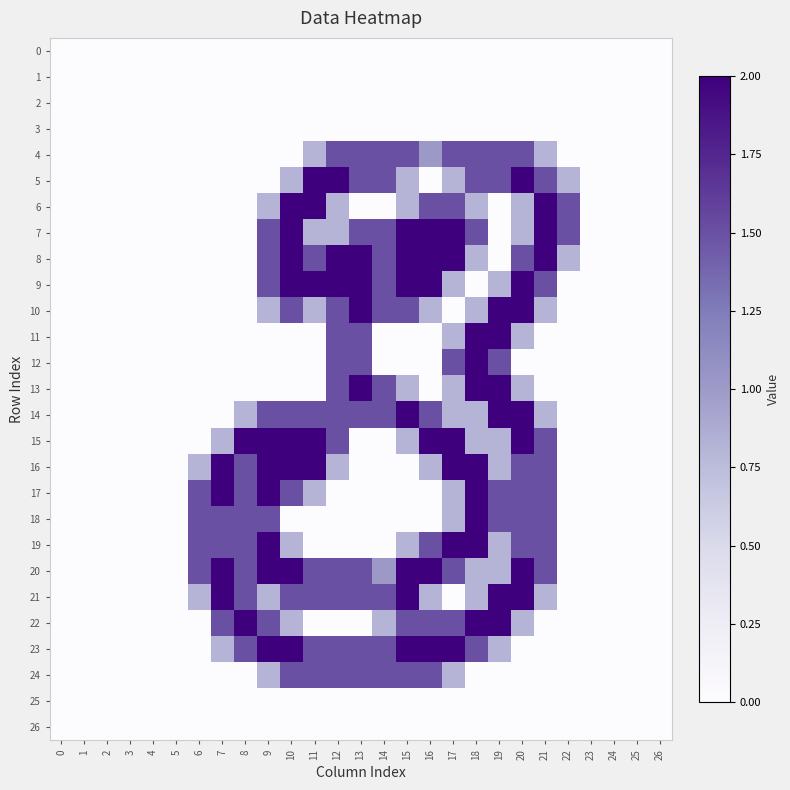

Reading left to right, list all the values displayed in this chart.

0: 0=0.0	1=0.0	2=0.0	3=0.0	4=0.0	5=0.0	6=0.0	7=0.0	8=0.0	9=0.0	10=0.0	11=0.0	12=0.0	13=0.0	14=0.0	15=0.0	16=0.0	17=0.0	18=0.0	19=0.0	20=0.0	21=0.0	22=0.0	23=0.0	24=0.0	25=0.0	26=0.0
1: 0=0.0	1=0.0	2=0.0	3=0.0	4=0.0	5=0.0	6=0.0	7=0.0	8=0.0	9=0.0	10=0.0	11=0.0	12=0.0	13=0.0	14=0.0	15=0.0	16=0.0	17=0.0	18=0.0	19=0.0	20=0.0	21=0.0	22=0.0	23=0.0	24=0.0	25=0.0	26=0.0
2: 0=0.0	1=0.0	2=0.0	3=0.0	4=0.0	5=0.0	6=0.0	7=0.0	8=0.0	9=0.0	10=0.0	11=0.0	12=0.0	13=0.0	14=0.0	15=0.0	16=0.0	17=0.0	18=0.0	19=0.0	20=0.0	21=0.0	22=0.0	23=0.0	24=0.0	25=0.0	26=0.0
3: 0=0.0	1=0.0	2=0.0	3=0.0	4=0.0	5=0.0	6=0.0	7=0.0	8=0.0	9=0.0	10=0.0	11=0.0	12=0.0	13=0.0	14=0.0	15=0.0	16=0.0	17=0.0	18=0.0	19=0.0	20=0.0	21=0.0	22=0.0	23=0.0	24=0.0	25=0.0	26=0.0
4: 0=0.0	1=0.0	2=0.0	3=0.0	4=0.0	5=0.0	6=0.0	7=0.0	8=0.0	9=0.0	10=0.0	11=0.8	12=1.5	13=1.5	14=1.5	15=1.5	16=1.0	17=1.5	18=1.5	19=1.5	20=1.5	21=0.8	22=0.0	23=0.0	24=0.0	25=0.0	26=0.0
5: 0=0.0	1=0.0	2=0.0	3=0.0	4=0.0	5=0.0	6=0.0	7=0.0	8=0.0	9=0.0	10=0.8	11=2.0	12=2.0	13=1.5	14=1.5	15=0.8	16=0.0	17=0.8	18=1.5	19=1.5	20=2.0	21=1.5	22=0.8	23=0.0	24=0.0	25=0.0	26=0.0
6: 0=0.0	1=0.0	2=0.0	3=0.0	4=0.0	5=0.0	6=0.0	7=0.0	8=0.0	9=0.8	10=2.0	11=2.0	12=0.8	13=0.0	14=0.0	15=0.8	16=1.5	17=1.5	18=0.8	19=0.0	20=0.8	21=2.0	22=1.5	23=0.0	24=0.0	25=0.0	26=0.0
7: 0=0.0	1=0.0	2=0.0	3=0.0	4=0.0	5=0.0	6=0.0	7=0.0	8=0.0	9=1.5	10=2.0	11=0.8	12=0.8	13=1.5	14=1.5	15=2.0	16=2.0	17=2.0	18=1.5	19=0.0	20=0.8	21=2.0	22=1.5	23=0.0	24=0.0	25=0.0	26=0.0
8: 0=0.0	1=0.0	2=0.0	3=0.0	4=0.0	5=0.0	6=0.0	7=0.0	8=0.0	9=1.5	10=2.0	11=1.5	12=2.0	13=2.0	14=1.5	15=2.0	16=2.0	17=2.0	18=0.8	19=0.0	20=1.5	21=2.0	22=0.8	23=0.0	24=0.0	25=0.0	26=0.0
9: 0=0.0	1=0.0	2=0.0	3=0.0	4=0.0	5=0.0	6=0.0	7=0.0	8=0.0	9=1.5	10=2.0	11=2.0	12=2.0	13=2.0	14=1.5	15=2.0	16=2.0	17=0.8	18=0.0	19=0.8	20=2.0	21=1.5	22=0.0	23=0.0	24=0.0	25=0.0	26=0.0
10: 0=0.0	1=0.0	2=0.0	3=0.0	4=0.0	5=0.0	6=0.0	7=0.0	8=0.0	9=0.8	10=1.5	11=0.8	12=1.5	13=2.0	14=1.5	15=1.5	16=0.8	17=0.0	18=0.8	19=2.0	20=2.0	21=0.8	22=0.0	23=0.0	24=0.0	25=0.0	26=0.0
11: 0=0.0	1=0.0	2=0.0	3=0.0	4=0.0	5=0.0	6=0.0	7=0.0	8=0.0	9=0.0	10=0.0	11=0.0	12=1.5	13=1.5	14=0.0	15=0.0	16=0.0	17=0.8	18=2.0	19=2.0	20=0.8	21=0.0	22=0.0	23=0.0	24=0.0	25=0.0	26=0.0
12: 0=0.0	1=0.0	2=0.0	3=0.0	4=0.0	5=0.0	6=0.0	7=0.0	8=0.0	9=0.0	10=0.0	11=0.0	12=1.5	13=1.5	14=0.0	15=0.0	16=0.0	17=1.5	18=2.0	19=1.5	20=0.0	21=0.0	22=0.0	23=0.0	24=0.0	25=0.0	26=0.0
13: 0=0.0	1=0.0	2=0.0	3=0.0	4=0.0	5=0.0	6=0.0	7=0.0	8=0.0	9=0.0	10=0.0	11=0.0	12=1.5	13=2.0	14=1.5	15=0.8	16=0.0	17=0.8	18=2.0	19=2.0	20=0.8	21=0.0	22=0.0	23=0.0	24=0.0	25=0.0	26=0.0
14: 0=0.0	1=0.0	2=0.0	3=0.0	4=0.0	5=0.0	6=0.0	7=0.0	8=0.8	9=1.5	10=1.5	11=1.5	12=1.5	13=1.5	14=1.5	15=2.0	16=1.5	17=0.8	18=0.8	19=2.0	20=2.0	21=0.8	22=0.0	23=0.0	24=0.0	25=0.0	26=0.0
15: 0=0.0	1=0.0	2=0.0	3=0.0	4=0.0	5=0.0	6=0.0	7=0.8	8=2.0	9=2.0	10=2.0	11=2.0	12=1.5	13=0.0	14=0.0	15=0.8	16=2.0	17=2.0	18=0.8	19=0.8	20=2.0	21=1.5	22=0.0	23=0.0	24=0.0	25=0.0	26=0.0
16: 0=0.0	1=0.0	2=0.0	3=0.0	4=0.0	5=0.0	6=0.8	7=2.0	8=1.5	9=2.0	10=2.0	11=2.0	12=0.8	13=0.0	14=0.0	15=0.0	16=0.8	17=2.0	18=2.0	19=0.8	20=1.5	21=1.5	22=0.0	23=0.0	24=0.0	25=0.0	26=0.0
17: 0=0.0	1=0.0	2=0.0	3=0.0	4=0.0	5=0.0	6=1.5	7=2.0	8=1.5	9=2.0	10=1.5	11=0.8	12=0.0	13=0.0	14=0.0	15=0.0	16=0.0	17=0.8	18=2.0	19=1.5	20=1.5	21=1.5	22=0.0	23=0.0	24=0.0	25=0.0	26=0.0
18: 0=0.0	1=0.0	2=0.0	3=0.0	4=0.0	5=0.0	6=1.5	7=1.5	8=1.5	9=1.5	10=0.0	11=0.0	12=0.0	13=0.0	14=0.0	15=0.0	16=0.0	17=0.8	18=2.0	19=1.5	20=1.5	21=1.5	22=0.0	23=0.0	24=0.0	25=0.0	26=0.0
19: 0=0.0	1=0.0	2=0.0	3=0.0	4=0.0	5=0.0	6=1.5	7=1.5	8=1.5	9=2.0	10=0.8	11=0.0	12=0.0	13=0.0	14=0.0	15=0.8	16=1.5	17=2.0	18=2.0	19=0.8	20=1.5	21=1.5	22=0.0	23=0.0	24=0.0	25=0.0	26=0.0
20: 0=0.0	1=0.0	2=0.0	3=0.0	4=0.0	5=0.0	6=1.5	7=2.0	8=1.5	9=2.0	10=2.0	11=1.5	12=1.5	13=1.5	14=1.0	15=2.0	16=2.0	17=1.5	18=0.8	19=0.8	20=2.0	21=1.5	22=0.0	23=0.0	24=0.0	25=0.0	26=0.0
21: 0=0.0	1=0.0	2=0.0	3=0.0	4=0.0	5=0.0	6=0.8	7=2.0	8=1.5	9=0.8	10=1.5	11=1.5	12=1.5	13=1.5	14=1.5	15=2.0	16=0.8	17=0.0	18=0.8	19=2.0	20=2.0	21=0.8	22=0.0	23=0.0	24=0.0	25=0.0	26=0.0
22: 0=0.0	1=0.0	2=0.0	3=0.0	4=0.0	5=0.0	6=0.0	7=1.5	8=2.0	9=1.5	10=0.8	11=0.0	12=0.0	13=0.0	14=0.8	15=1.5	16=1.5	17=1.5	18=2.0	19=2.0	20=0.8	21=0.0	22=0.0	23=0.0	24=0.0	25=0.0	26=0.0
23: 0=0.0	1=0.0	2=0.0	3=0.0	4=0.0	5=0.0	6=0.0	7=0.8	8=1.5	9=2.0	10=2.0	11=1.5	12=1.5	13=1.5	14=1.5	15=2.0	16=2.0	17=2.0	18=1.5	19=0.8	20=0.0	21=0.0	22=0.0	23=0.0	24=0.0	25=0.0	26=0.0
24: 0=0.0	1=0.0	2=0.0	3=0.0	4=0.0	5=0.0	6=0.0	7=0.0	8=0.0	9=0.8	10=1.5	11=1.5	12=1.5	13=1.5	14=1.5	15=1.5	16=1.5	17=0.8	18=0.0	19=0.0	20=0.0	21=0.0	22=0.0	23=0.0	24=0.0	25=0.0	26=0.0
25: 0=0.0	1=0.0	2=0.0	3=0.0	4=0.0	5=0.0	6=0.0	7=0.0	8=0.0	9=0.0	10=0.0	11=0.0	12=0.0	13=0.0	14=0.0	15=0.0	16=0.0	17=0.0	18=0.0	19=0.0	20=0.0	21=0.0	22=0.0	23=0.0	24=0.0	25=0.0	26=0.0
26: 0=0.0	1=0.0	2=0.0	3=0.0	4=0.0	5=0.0	6=0.0	7=0.0	8=0.0	9=0.0	10=0.0	11=0.0	12=0.0	13=0.0	14=0.0	15=0.0	16=0.0	17=0.0	18=0.0	19=0.0	20=0.0	21=0.0	22=0.0	23=0.0	24=0.0	25=0.0	26=0.0